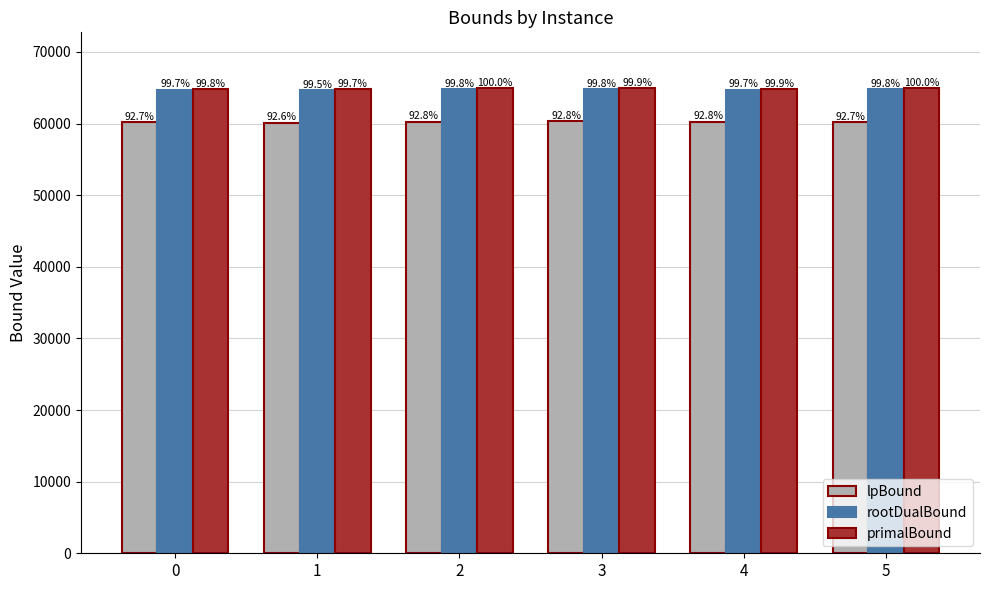

Are the bars grouped side by side (vs. stacked)?

Yes